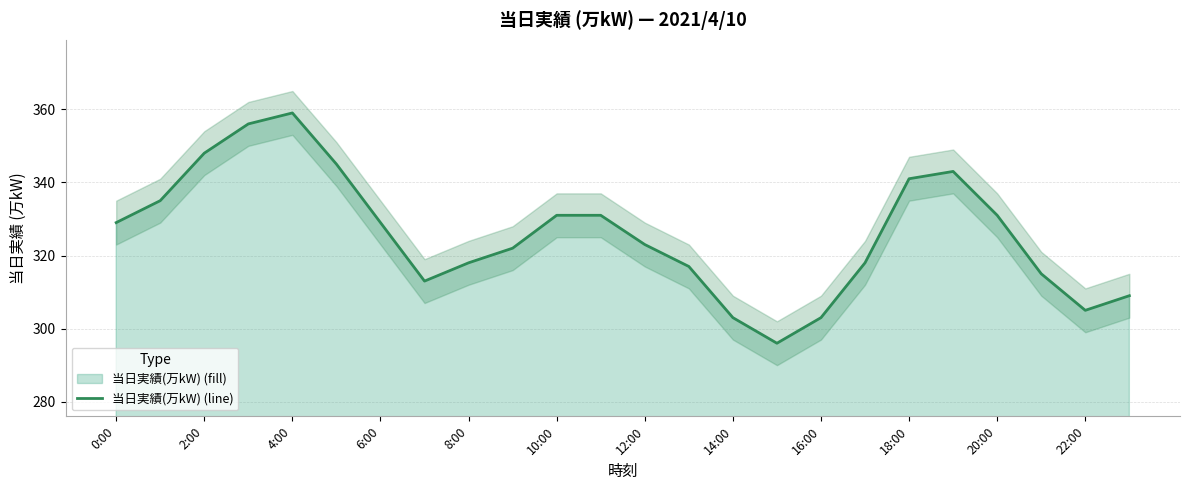

The value at 13 is 484. True or false?

False